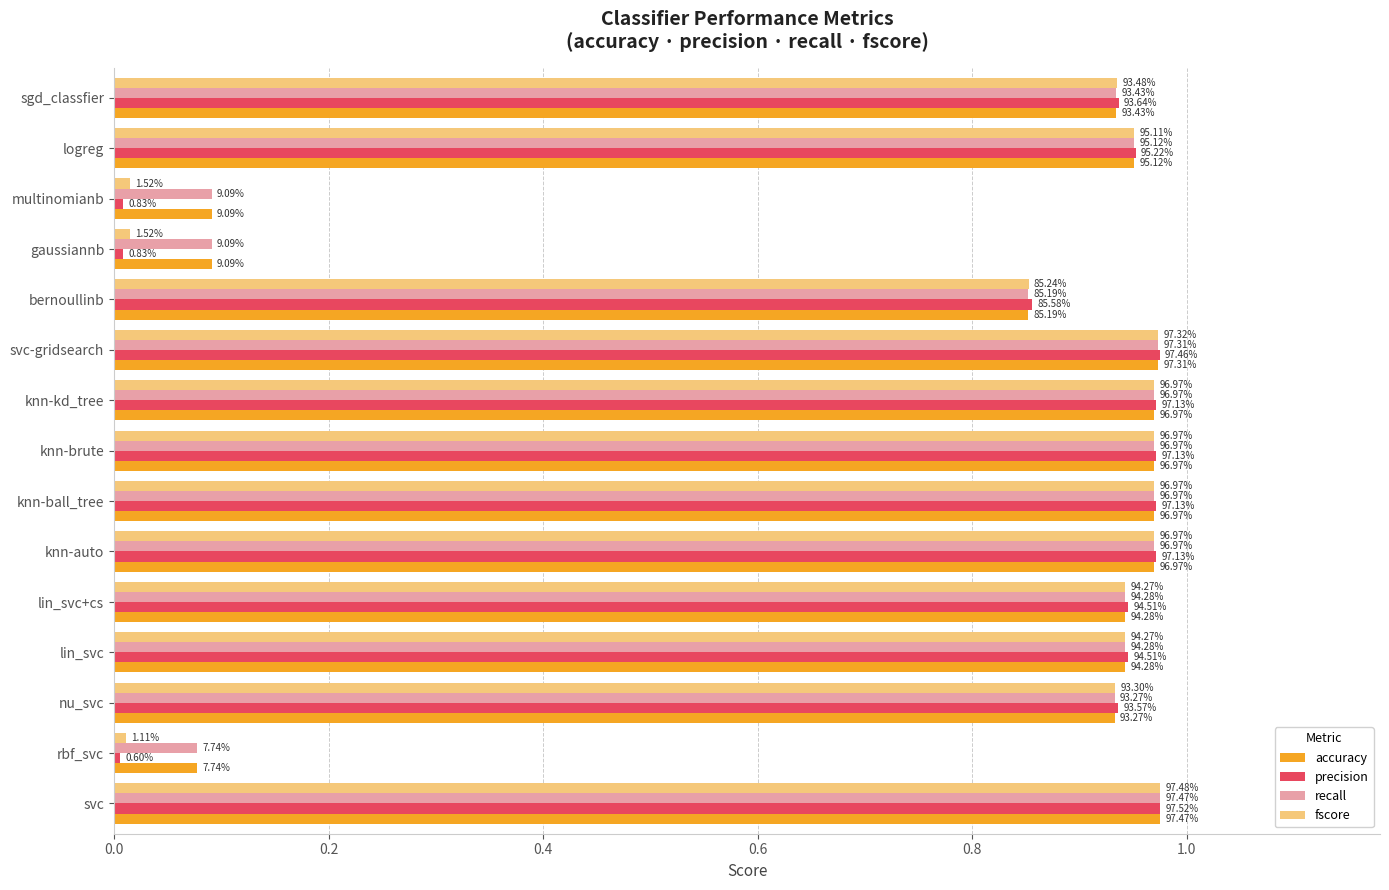

What are all the series names shown in the legend?

accuracy, precision, recall, fscore